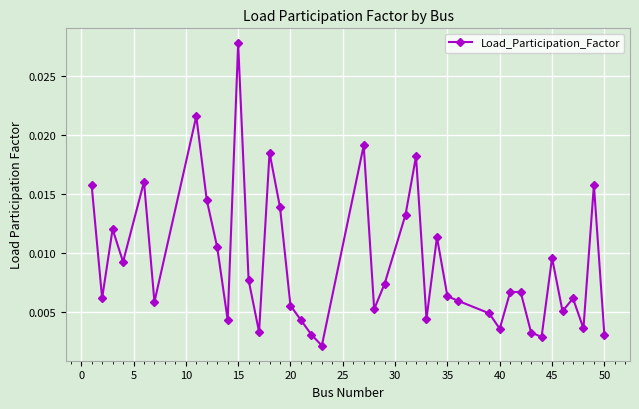

How many interior local valleys (lower than both neighbors) does the data have?

12